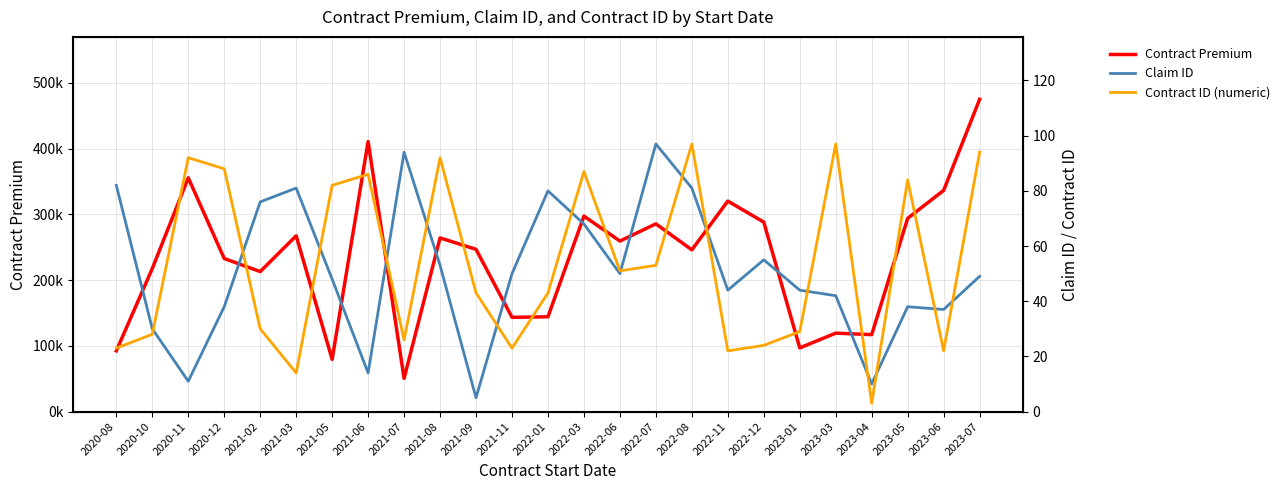

The value of Claim ID at 2023-01 is 10.7. True or false?

False